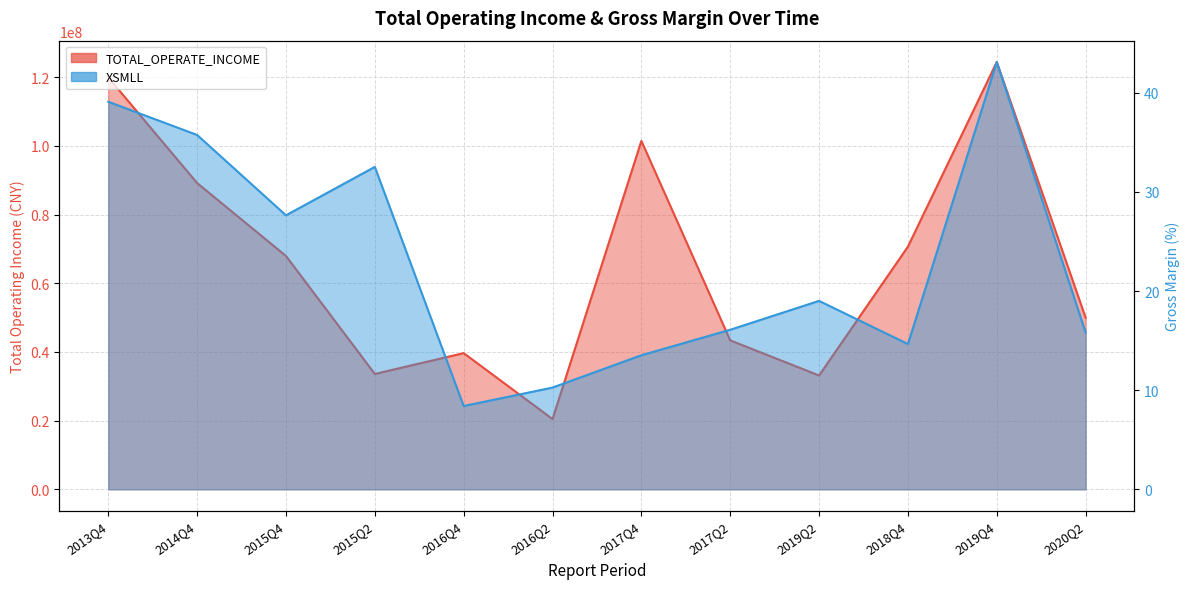

True or false: XSMLL and TOTAL_OPERATE_INCOME cross at least once.

False